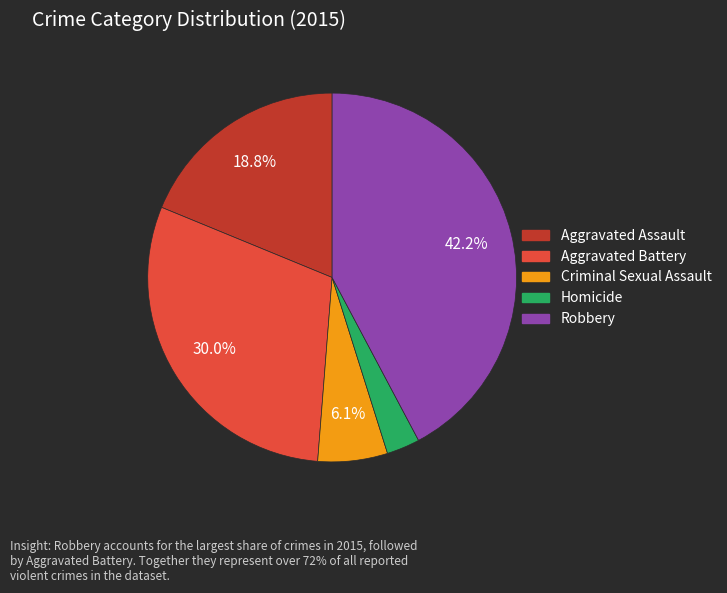

Approximately how many times larger is the value at Aggravated Battery compared to Aggravated Assault?

1.6